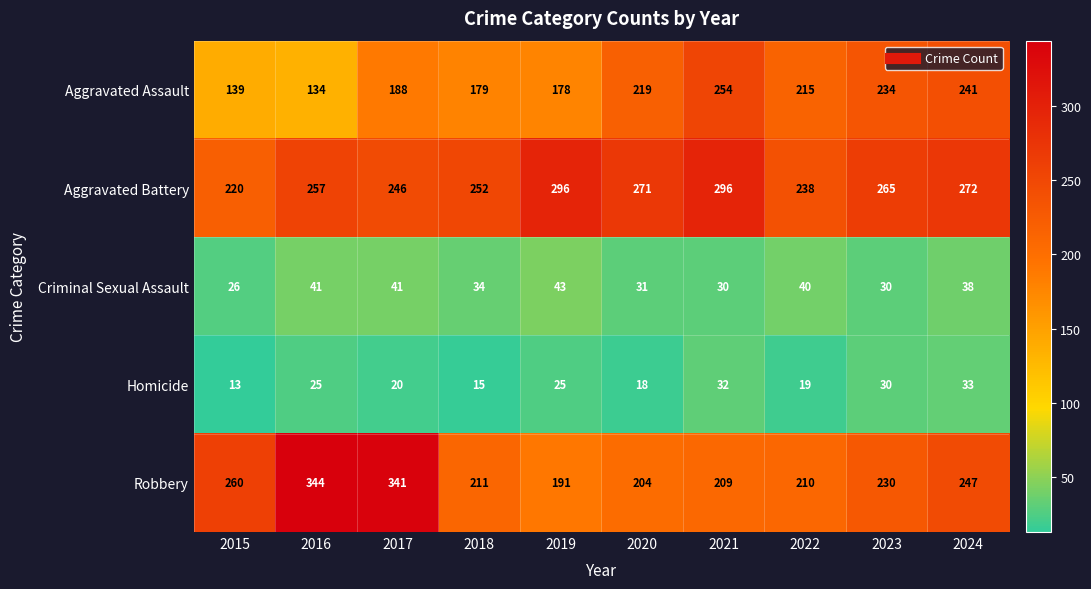

What value does the Aggravated Battery series have at 2017, to the nearest 5?

245